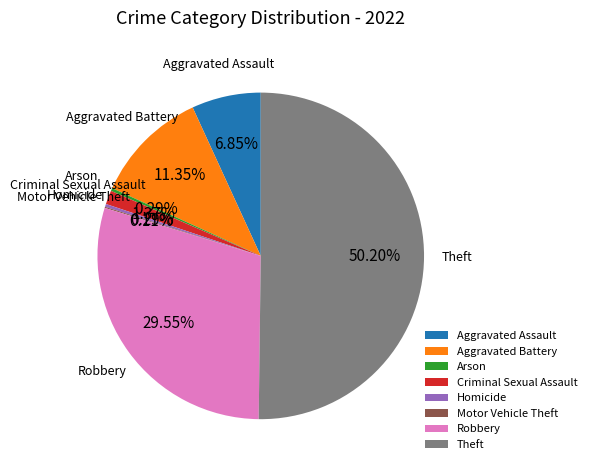

The Criminal Sexual Assault slice represents 16% of the pie. True or false?

False